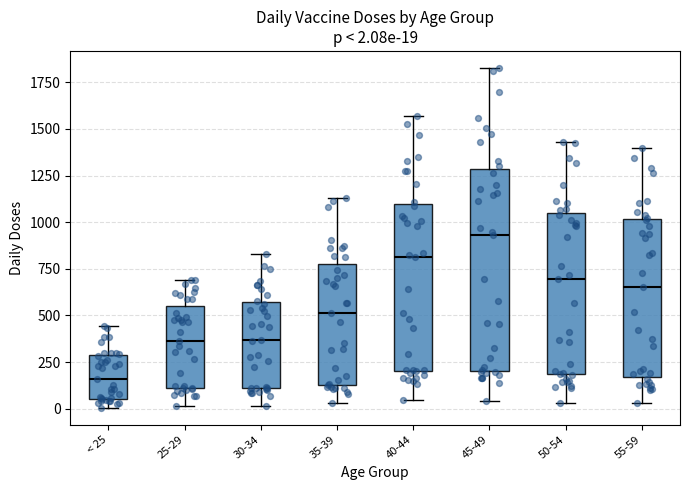

Which box is the tallest, from its lower edge to its upper edge?

45-49